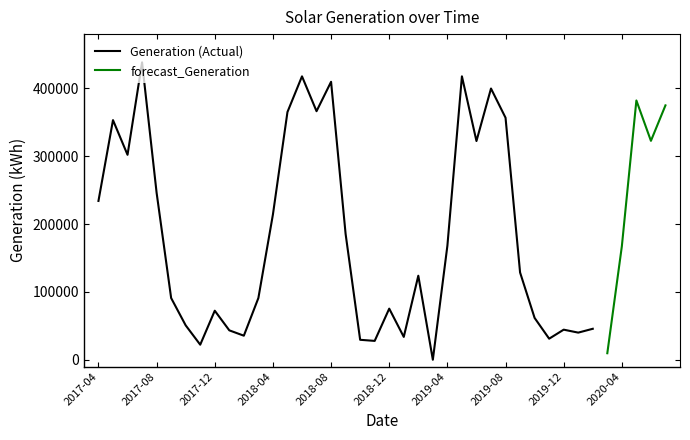

What is the maximum value for Generation (Actual)?

438339